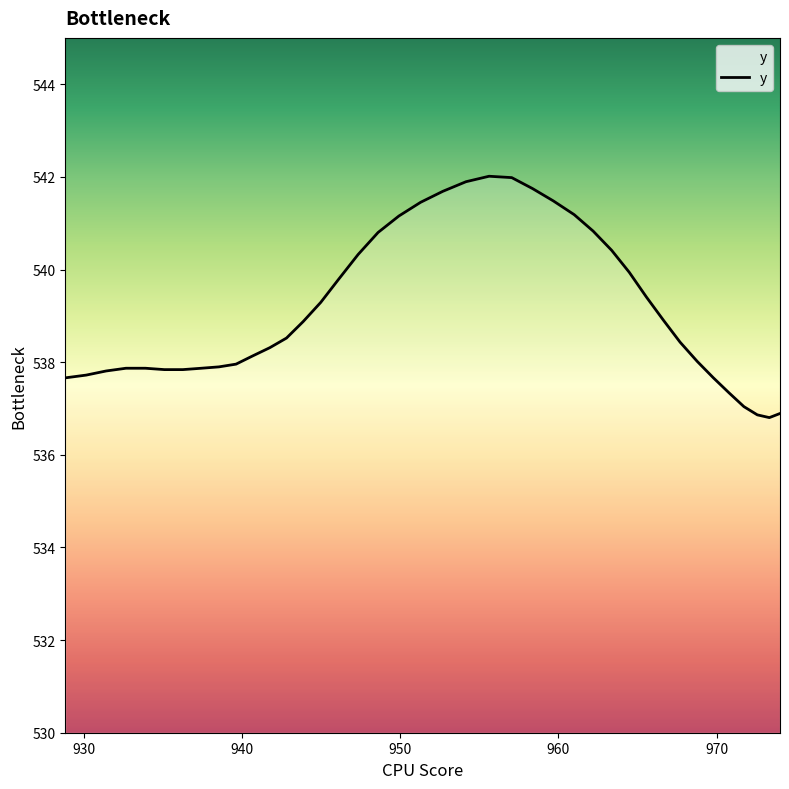

What is the smallest value displayed?

536.8